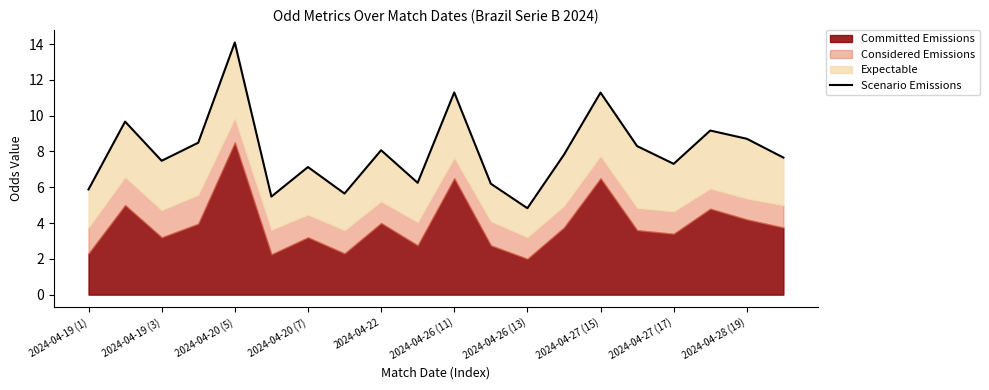

Does the chart display data point markers on the line(s)?

No